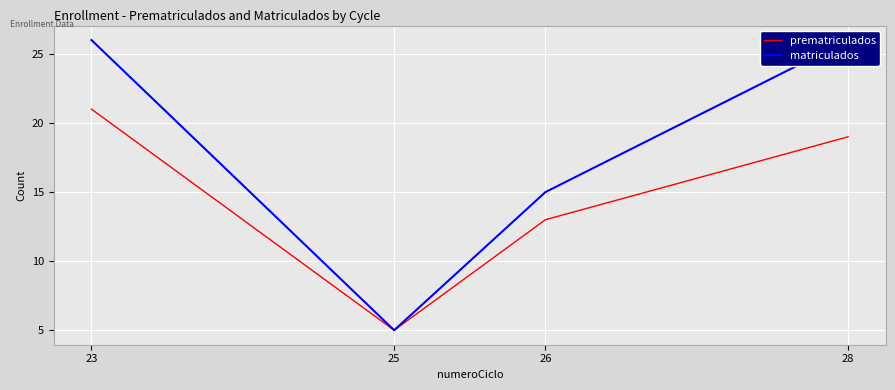

True or false: prematriculados and matriculados cross at least once.

False